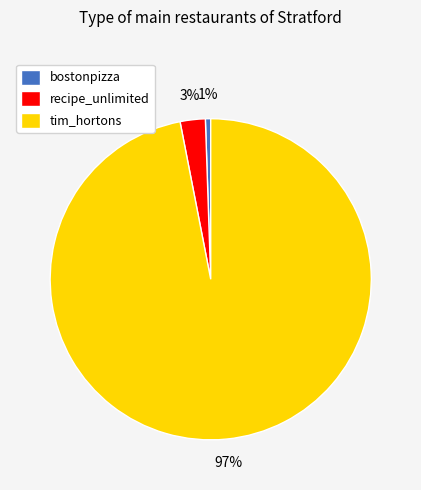

Is there any slice that represents more than half of the pie?

Yes